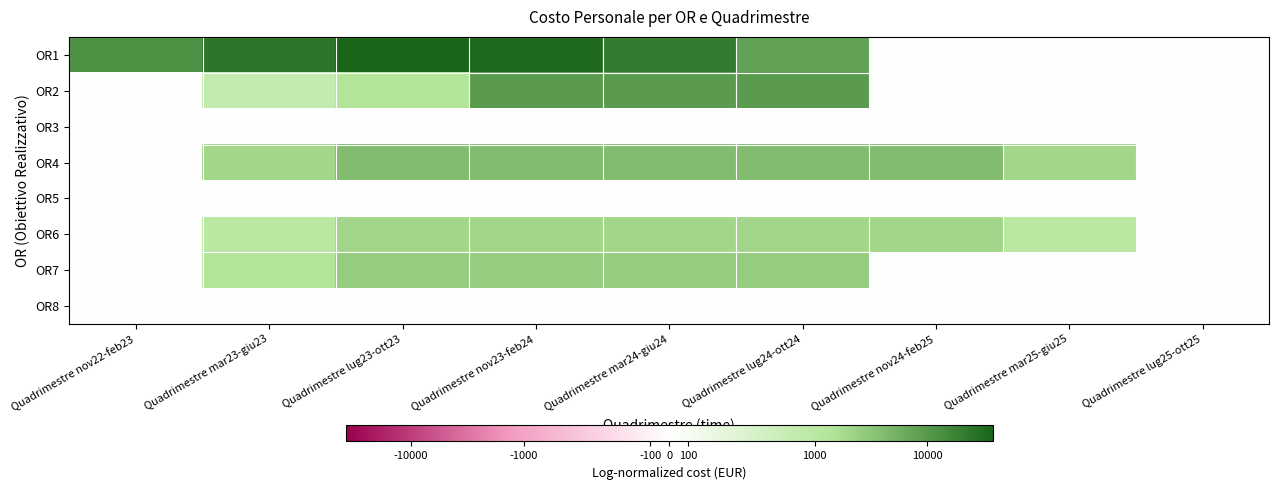

Reading left to right, list all the values displayed in this chart.

OR1: Quadrimestre nov22-feb23=12000.0	Quadrimestre mar23-giu23=25000.0	Quadrimestre lug23-ott23=38000.0	Quadrimestre nov23-feb24=34000.0	Quadrimestre mar24-giu24=21000.0	Quadrimestre lug24-ott24=8000.0	Quadrimestre nov24-feb25=0.0	Quadrimestre mar25-giu25=0.0	Quadrimestre lug25-ott25=0.0
OR2: Quadrimestre nov22-feb23=0.0	Quadrimestre mar23-giu23=666.7	Quadrimestre lug23-ott23=1333.3	Quadrimestre nov23-feb24=9333.3	Quadrimestre mar24-giu24=9333.3	Quadrimestre lug24-ott24=9333.3	Quadrimestre nov24-feb25=0.0	Quadrimestre mar25-giu25=0.0	Quadrimestre lug25-ott25=0.0
OR3: Quadrimestre nov22-feb23=0.0	Quadrimestre mar23-giu23=0.0	Quadrimestre lug23-ott23=0.0	Quadrimestre nov23-feb24=0.0	Quadrimestre mar24-giu24=0.0	Quadrimestre lug24-ott24=0.0	Quadrimestre nov24-feb25=0.0	Quadrimestre mar25-giu25=0.0	Quadrimestre lug25-ott25=0.0
OR4: Quadrimestre nov22-feb23=0.0	Quadrimestre mar23-giu23=2000.0	Quadrimestre lug23-ott23=4000.0	Quadrimestre nov23-feb24=4000.0	Quadrimestre mar24-giu24=4000.0	Quadrimestre lug24-ott24=4000.0	Quadrimestre nov24-feb25=4000.0	Quadrimestre mar25-giu25=2000.0	Quadrimestre lug25-ott25=0.0
OR5: Quadrimestre nov22-feb23=0.0	Quadrimestre mar23-giu23=0.0	Quadrimestre lug23-ott23=0.0	Quadrimestre nov23-feb24=0.0	Quadrimestre mar24-giu24=0.0	Quadrimestre lug24-ott24=0.0	Quadrimestre nov24-feb25=0.0	Quadrimestre mar25-giu25=0.0	Quadrimestre lug25-ott25=0.0
OR6: Quadrimestre nov22-feb23=0.0	Quadrimestre mar23-giu23=1000.0	Quadrimestre lug23-ott23=2000.0	Quadrimestre nov23-feb24=2000.0	Quadrimestre mar24-giu24=2000.0	Quadrimestre lug24-ott24=2000.0	Quadrimestre nov24-feb25=2000.0	Quadrimestre mar25-giu25=1000.0	Quadrimestre lug25-ott25=0.0
OR7: Quadrimestre nov22-feb23=0.0	Quadrimestre mar23-giu23=1333.3	Quadrimestre lug23-ott23=2666.7	Quadrimestre nov23-feb24=2666.7	Quadrimestre mar24-giu24=2666.7	Quadrimestre lug24-ott24=2666.7	Quadrimestre nov24-feb25=0.0	Quadrimestre mar25-giu25=0.0	Quadrimestre lug25-ott25=0.0
OR8: Quadrimestre nov22-feb23=0.0	Quadrimestre mar23-giu23=0.0	Quadrimestre lug23-ott23=0.0	Quadrimestre nov23-feb24=0.0	Quadrimestre mar24-giu24=0.0	Quadrimestre lug24-ott24=0.0	Quadrimestre nov24-feb25=0.0	Quadrimestre mar25-giu25=0.0	Quadrimestre lug25-ott25=0.0